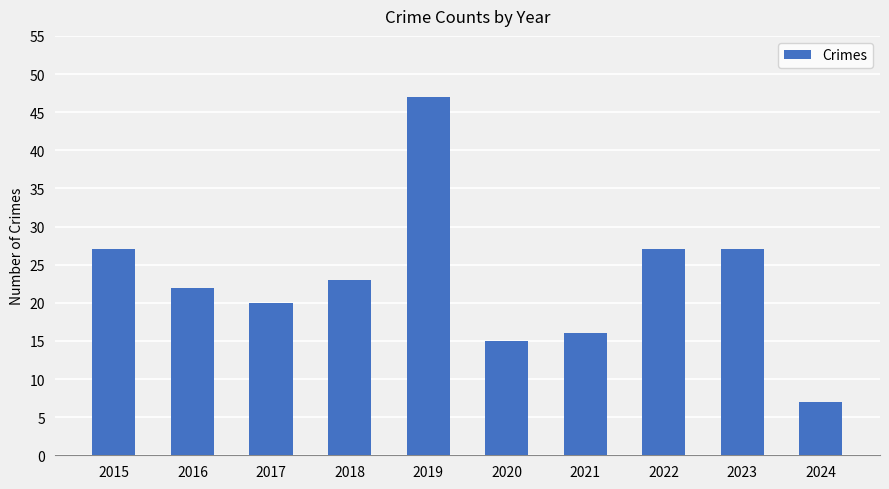

What is the sum of the values at 2024 and 2020?

22